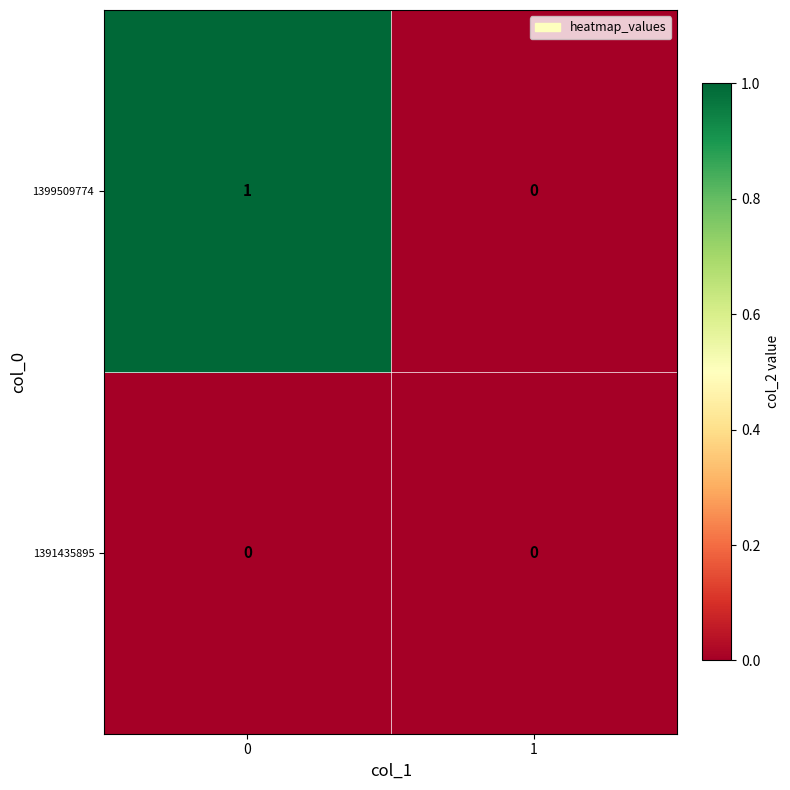

List the series in order of their peak value, highest first.

1399509774, 1391435895